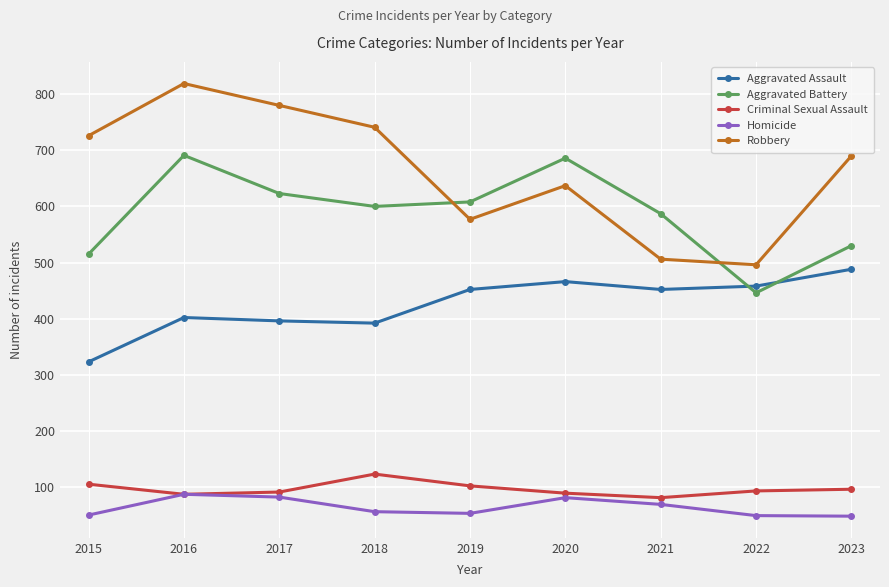

What is the maximum value shown in the chart?

819